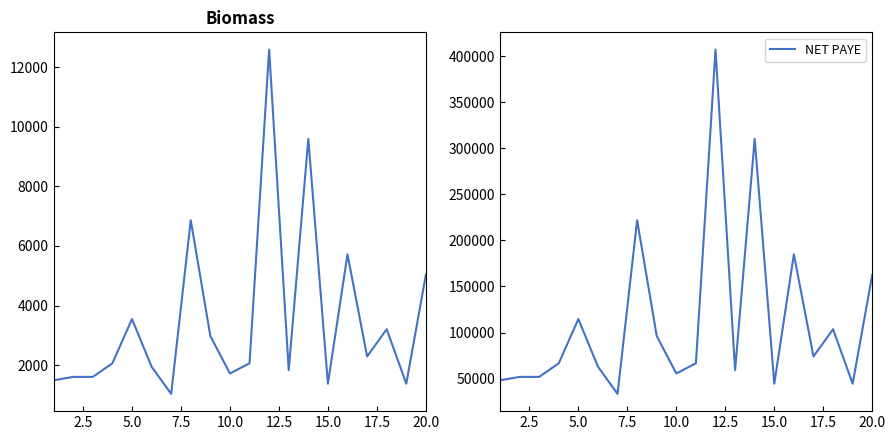

At how many categories does at least one series exceed 181851?

4